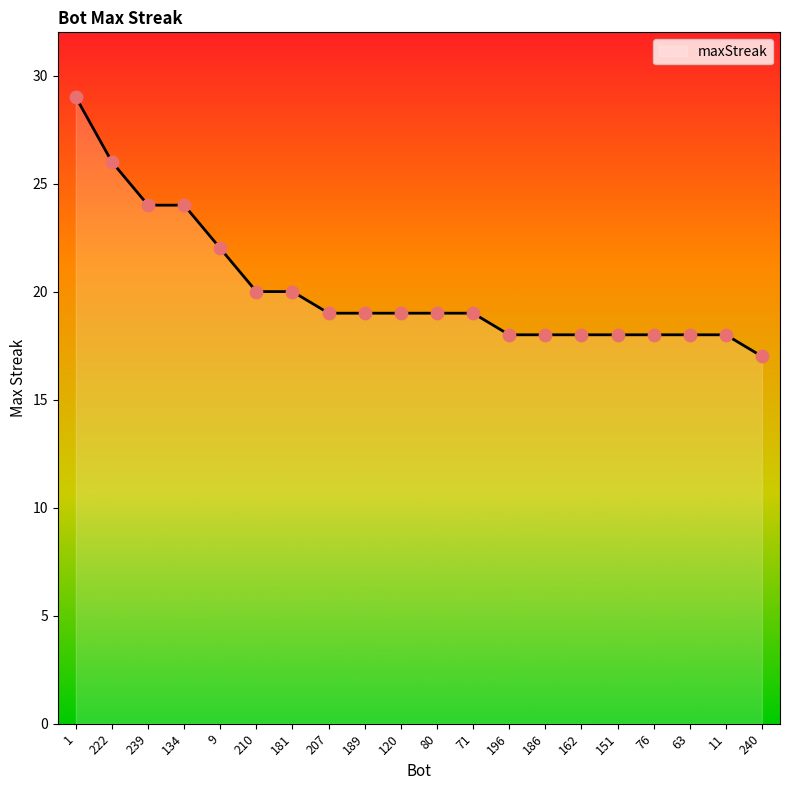

Approximately how many times larger is the value at 1 compared to 9?

1.3